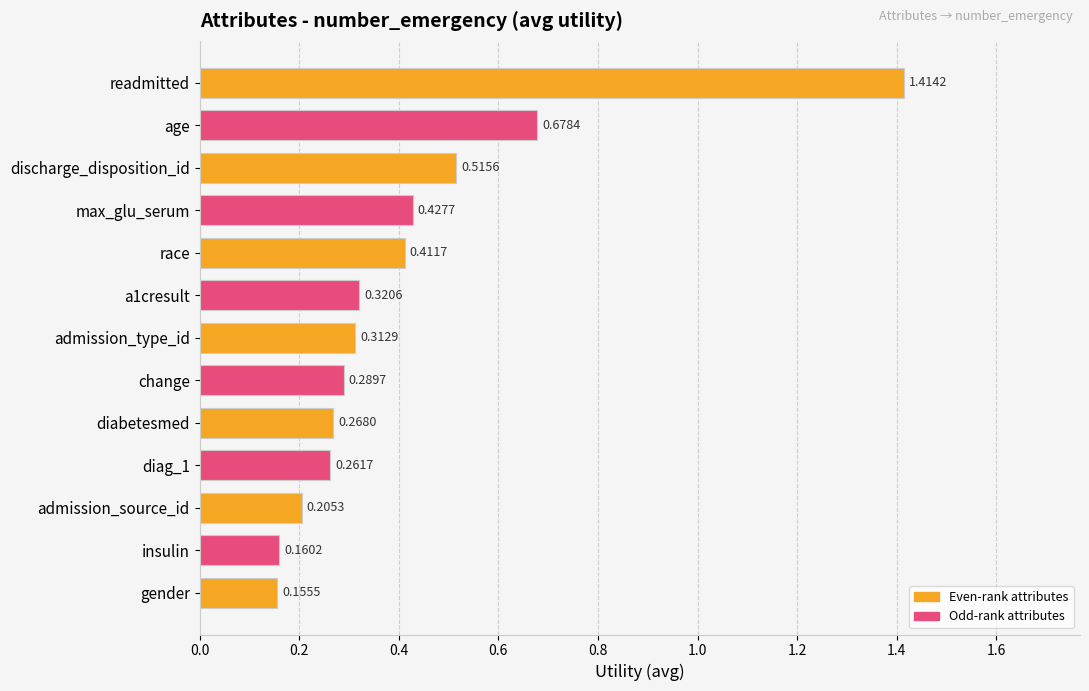

What is the difference between the values at max_glu_serum and readmitted?

1.0